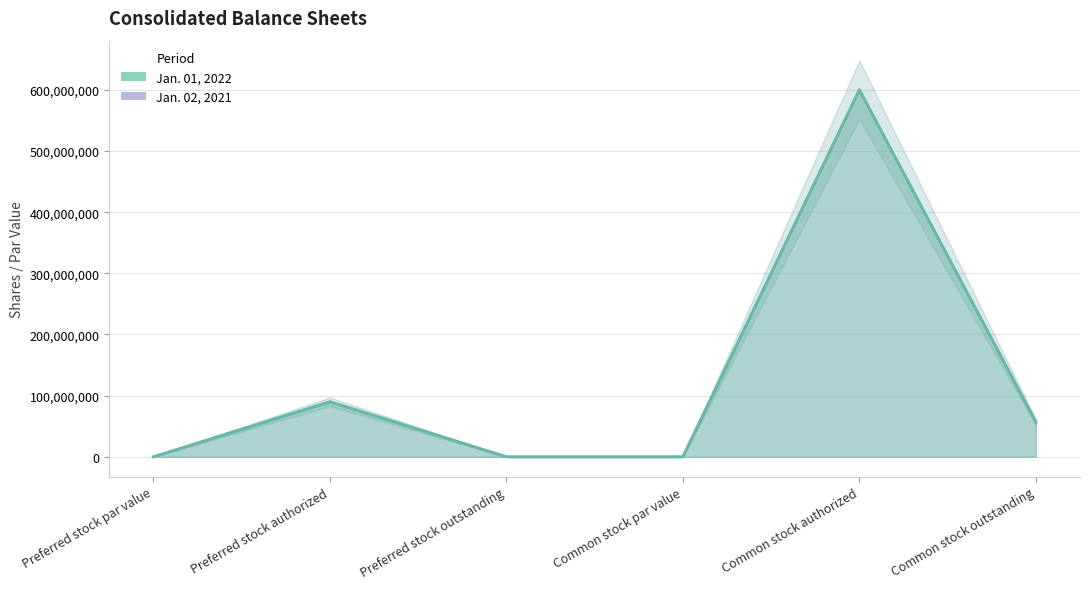

What position from the right is Preferred stock outstanding?

4